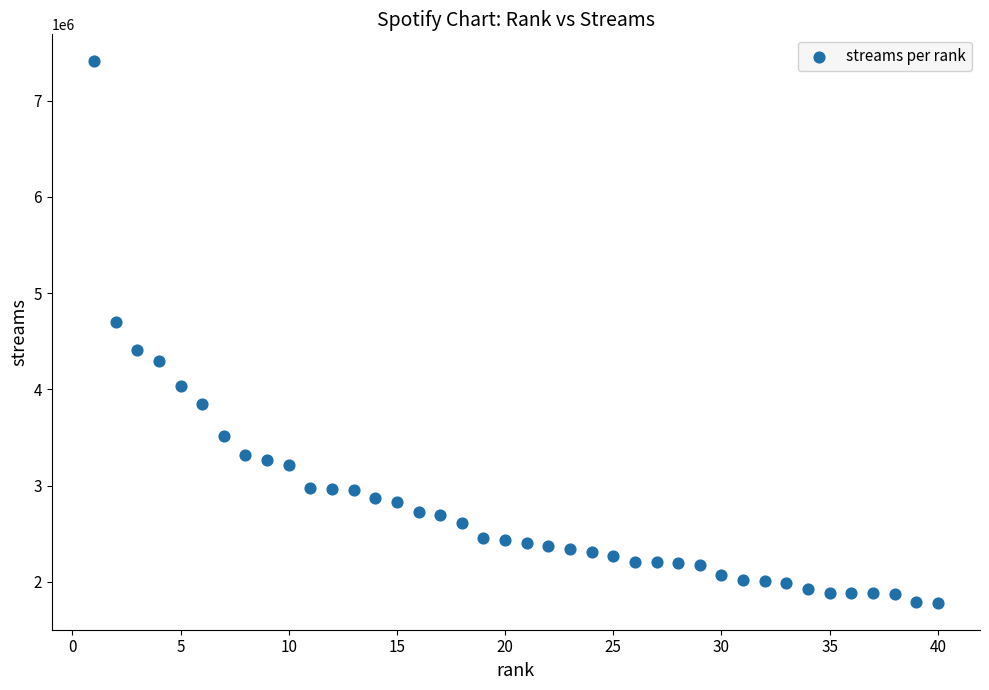

What Y value in the scatter plot is closest to 4594816?

4702431